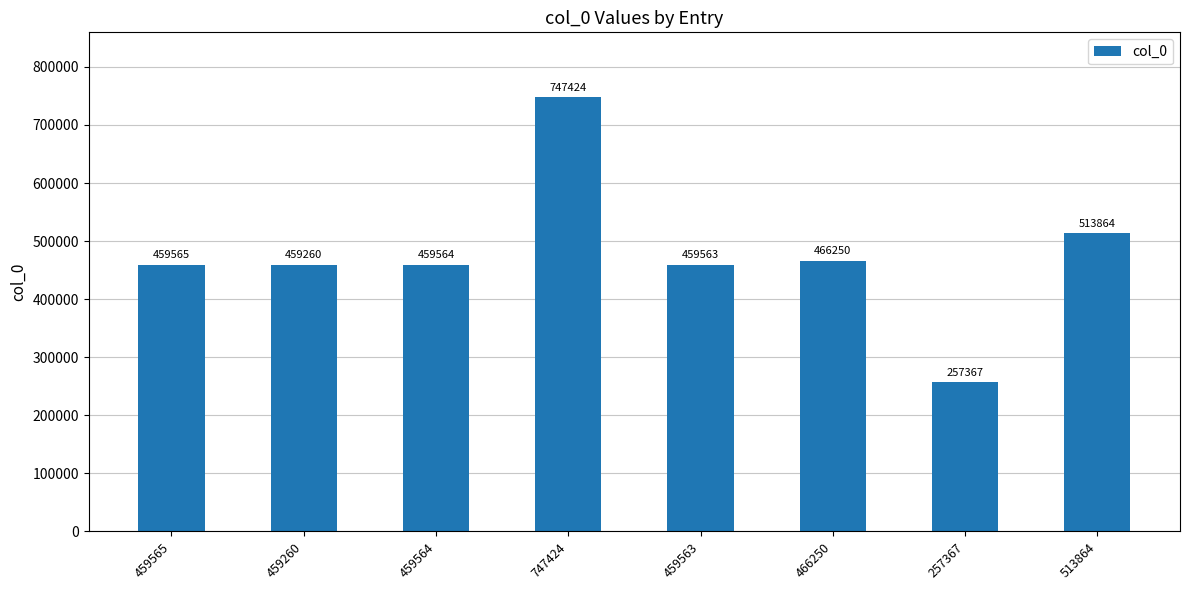

Reading right to left, extract all data points from this chart.

513864	257367	466250	459563	747424	459564	459260	459565